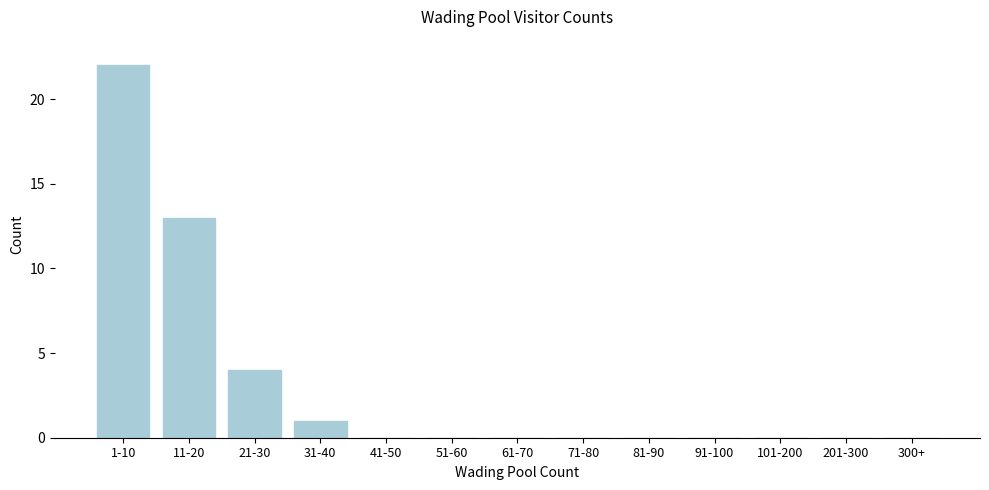

What is the sum of all values?

40